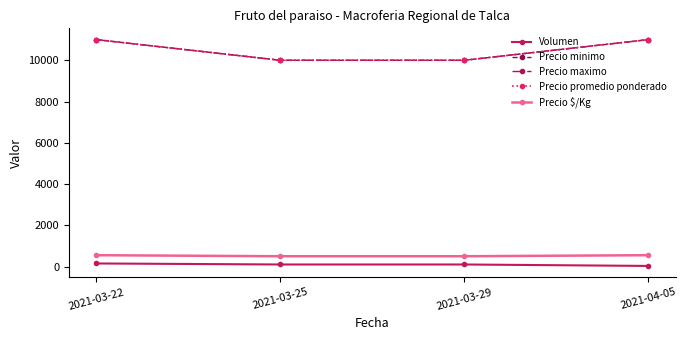

What is the label of the 2nd point from the right?

2021-03-29